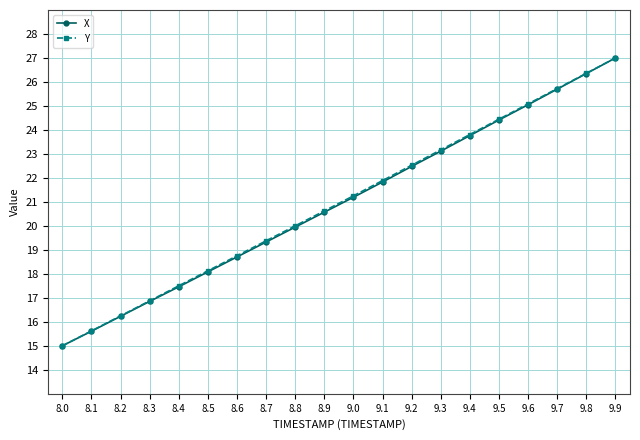

What is the difference between the second highest and second lowest values in the X series?

10.7